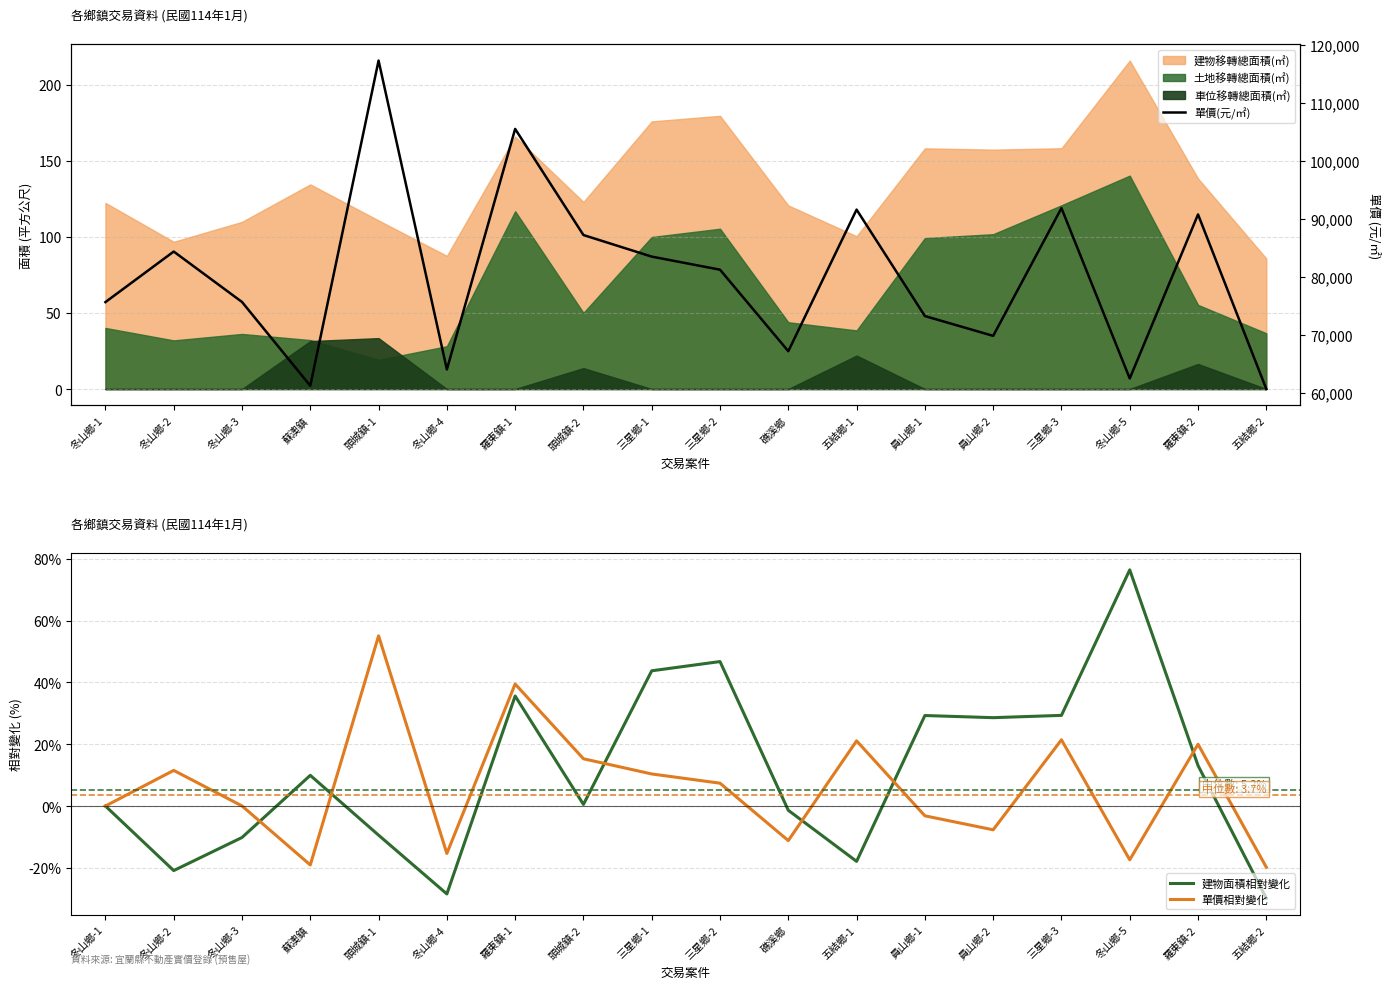

How many intersections are there between 單價相對變化 and 建物面積相對變化?

6